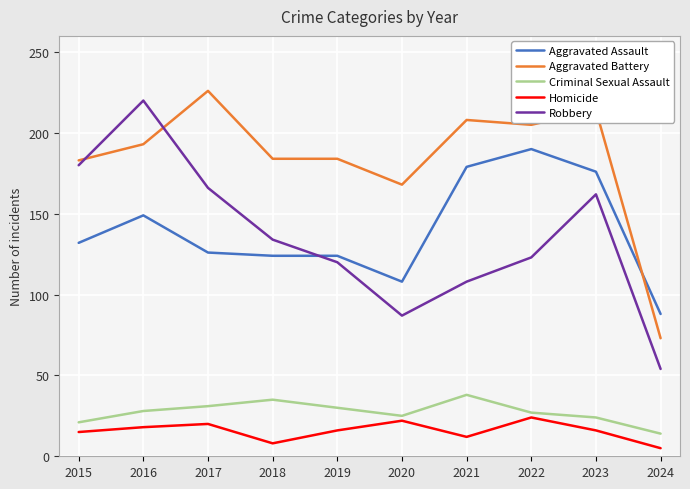

True or false: Homicide and Robbery cross at least once.

False